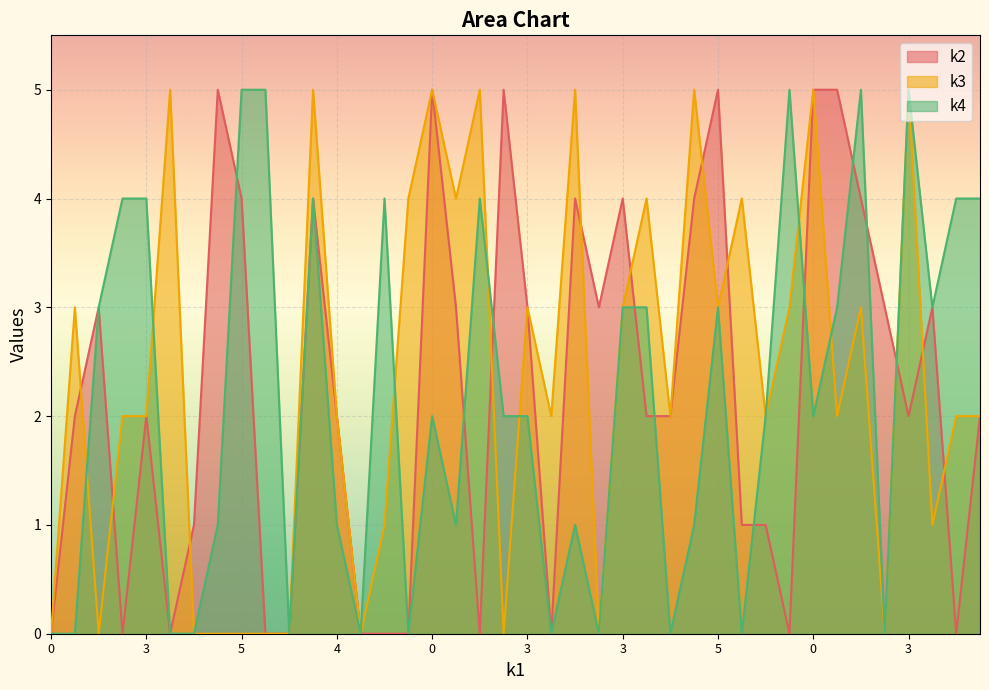

Is the value of k4 at 5 greater than the value of k2 at 2?

No